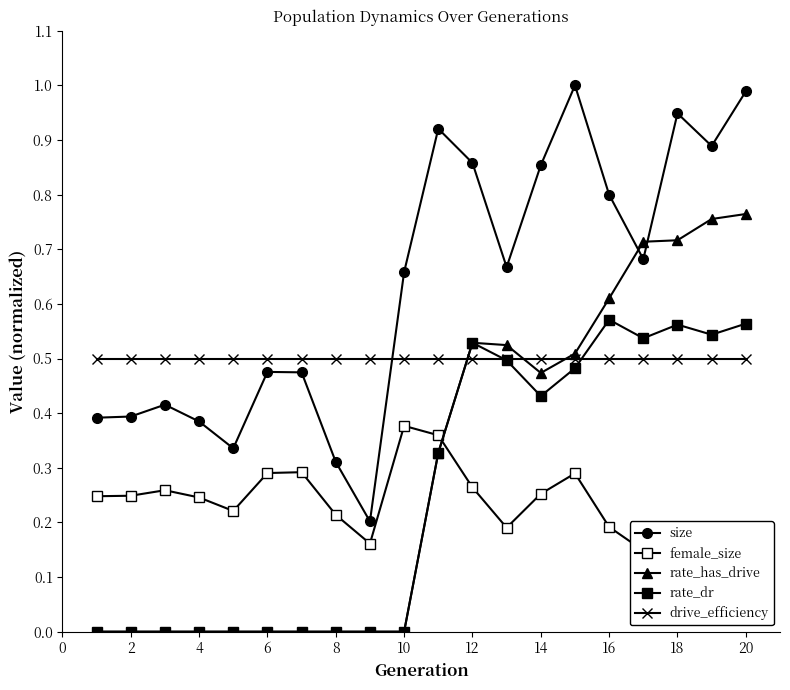

At 6, list the series in order from largest to smallest.

drive_efficiency, size, female_size, rate_has_drive, rate_dr